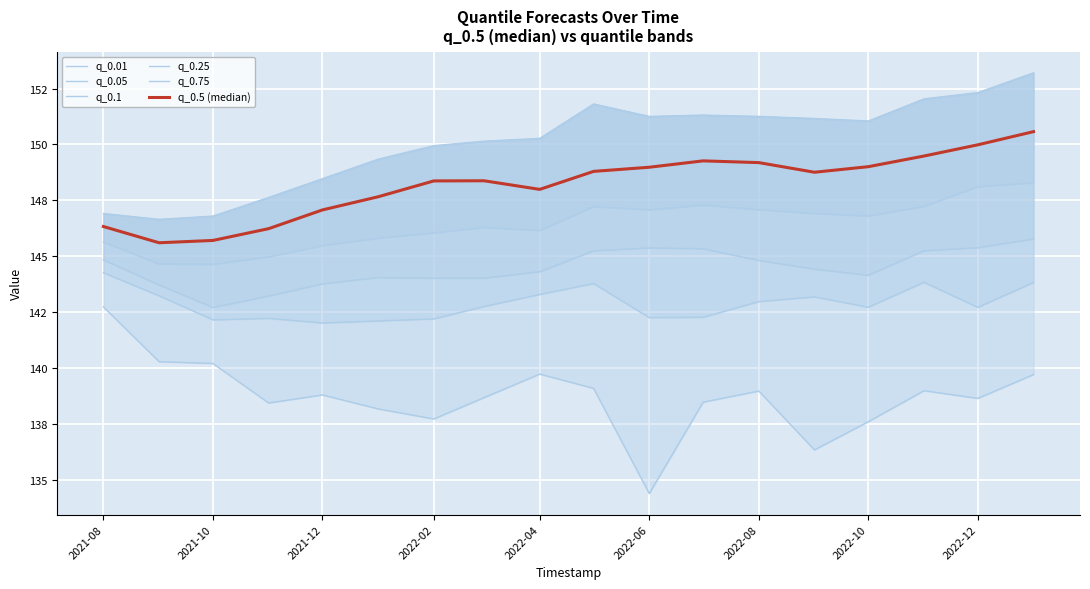

At how many categories does at least one series exceed 136?

18